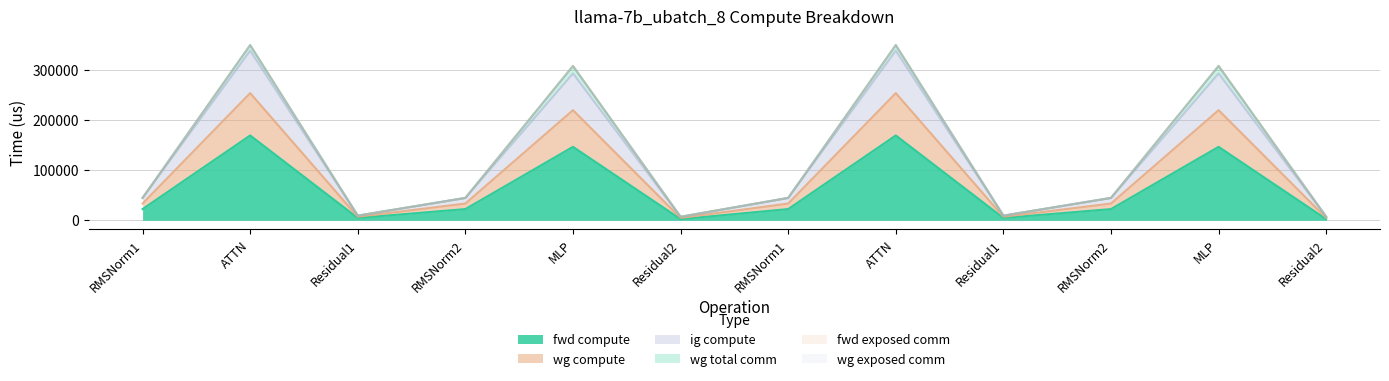

The value of ig compute at MLP is 69934.4. True or false?

False